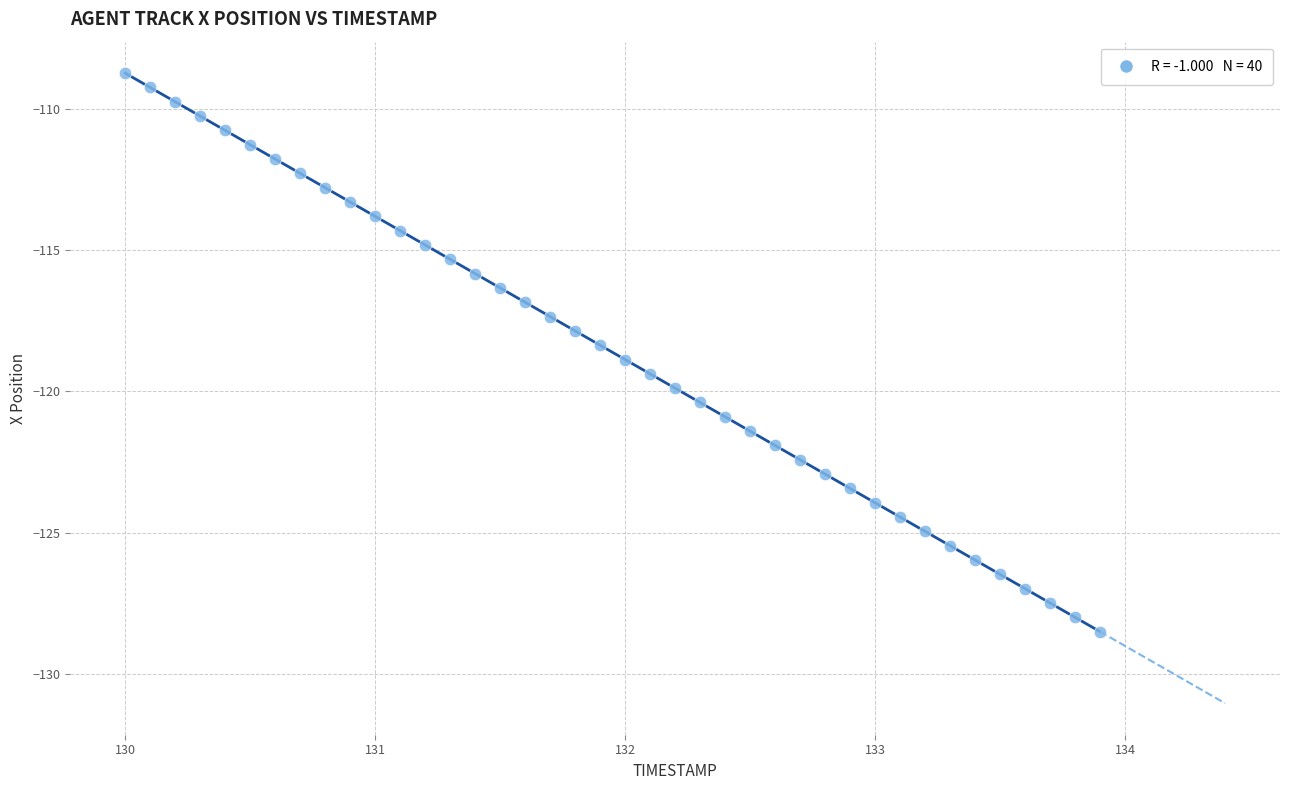

What is the range of Y values (max minus min)?

19.8